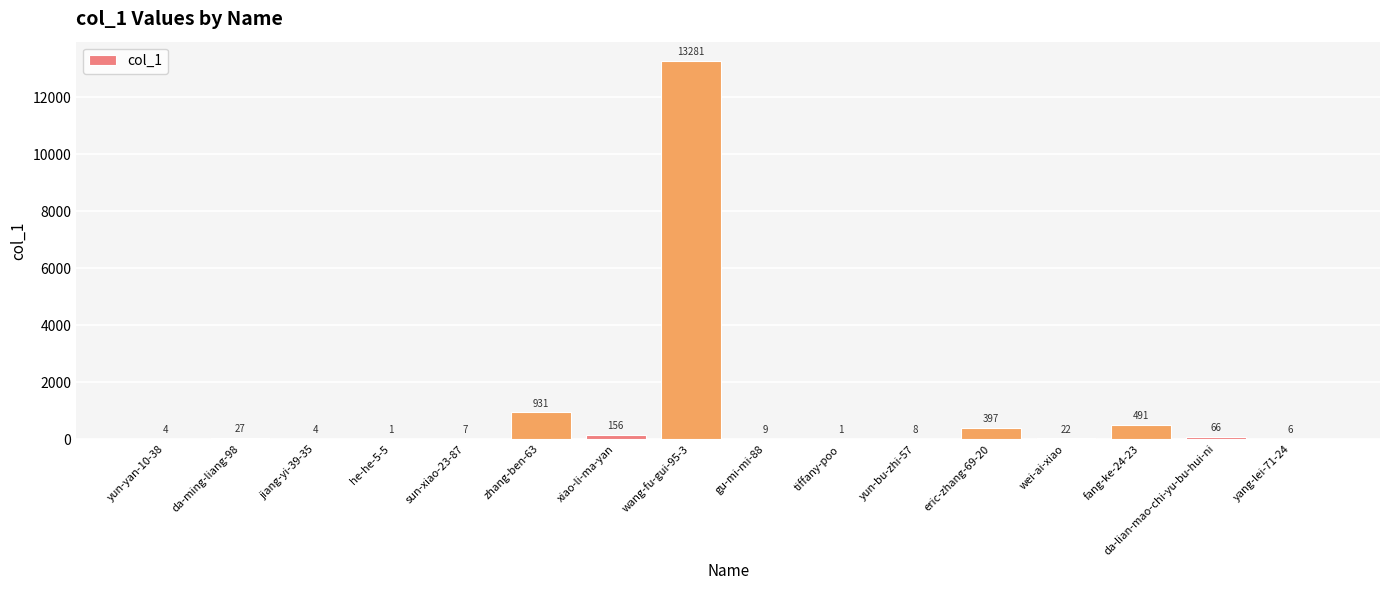

What is the change in value from da-ming-liang-98 to da-lian-mao-chi-yu-bu-hui-ni?

+39